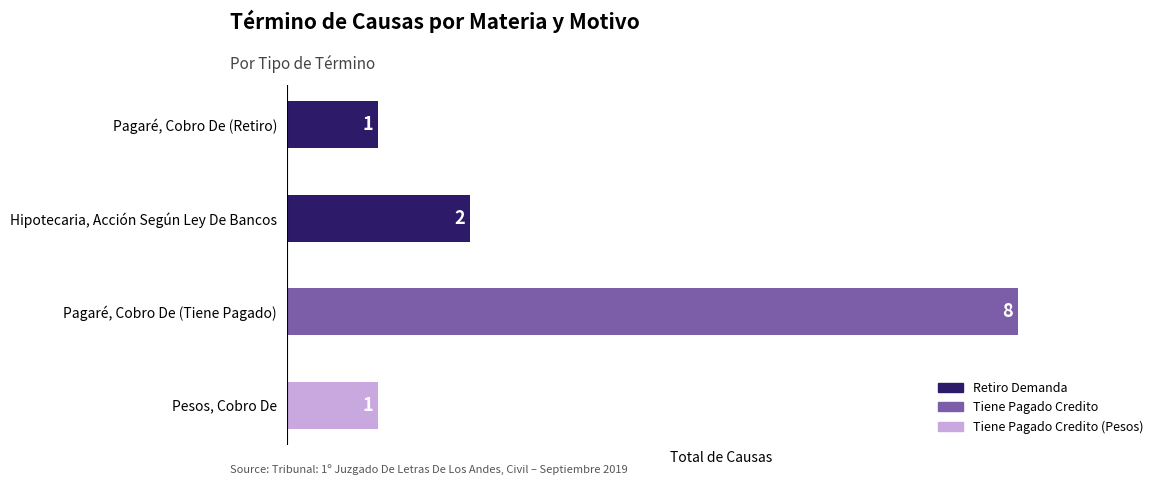

What is the difference between the values at Pagaré, Cobro De (Tiene Pagado) and Pesos, Cobro De?

7